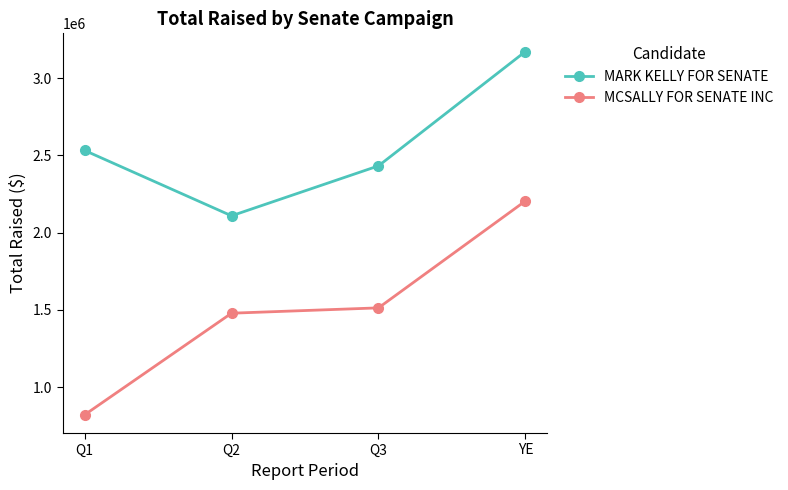

Is the value of MARK KELLY FOR SENATE at Q3 greater than the value of MCSALLY FOR SENATE INC at Q1?

Yes